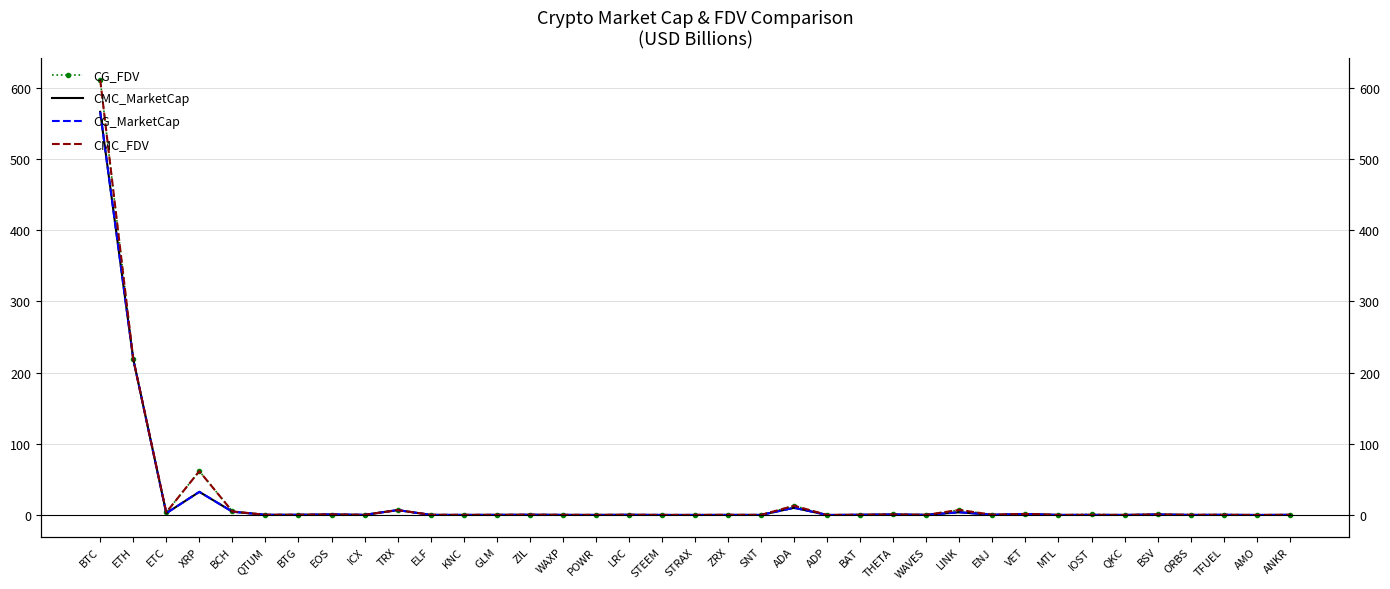

At how many categories does at least one series exceed 268?

1